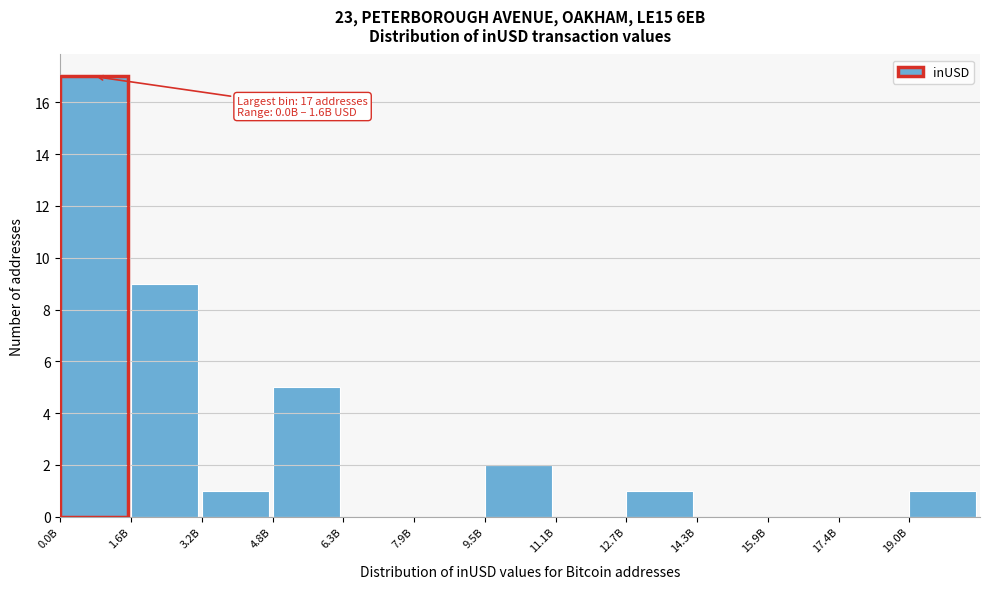

Reading left to right, list all the values displayed in this chart.

0.0B=17	1.6B=9	3.2B=1	4.8B=5	6.3B=0	7.9B=0	9.5B=2	11.1B=0	12.7B=1	14.3B=0	15.9B=0	17.4B=0	19.0B=1